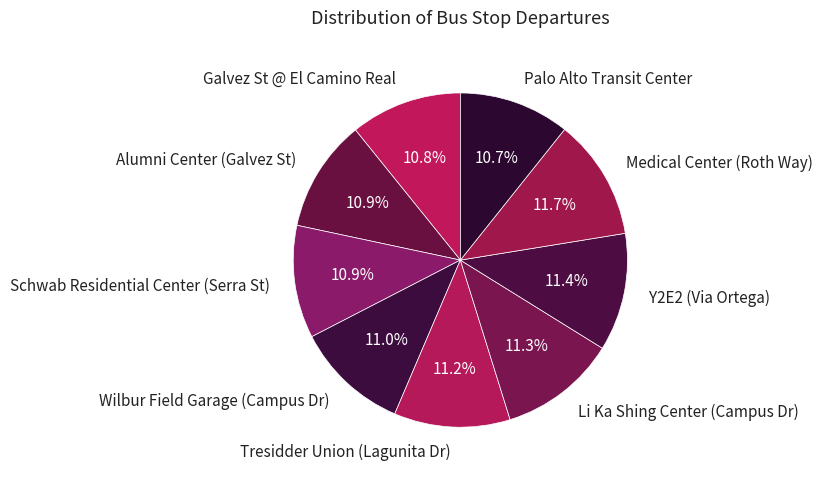

Combined, what portion of the pie is Palo Alto Transit Center and Y2E2 (Via Ortega)?

22.1%